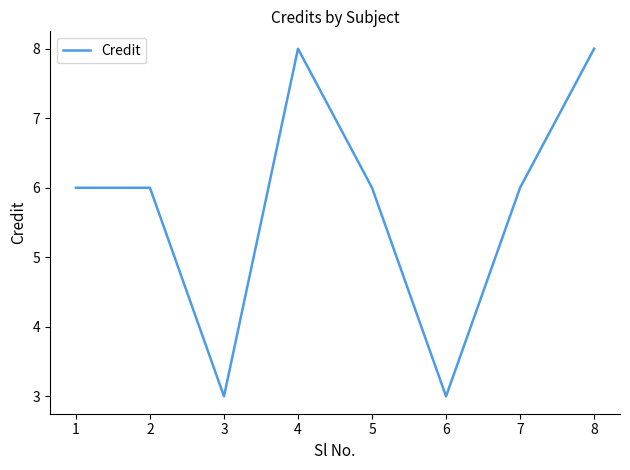

What is the sum of the values at 2 and 5?

12